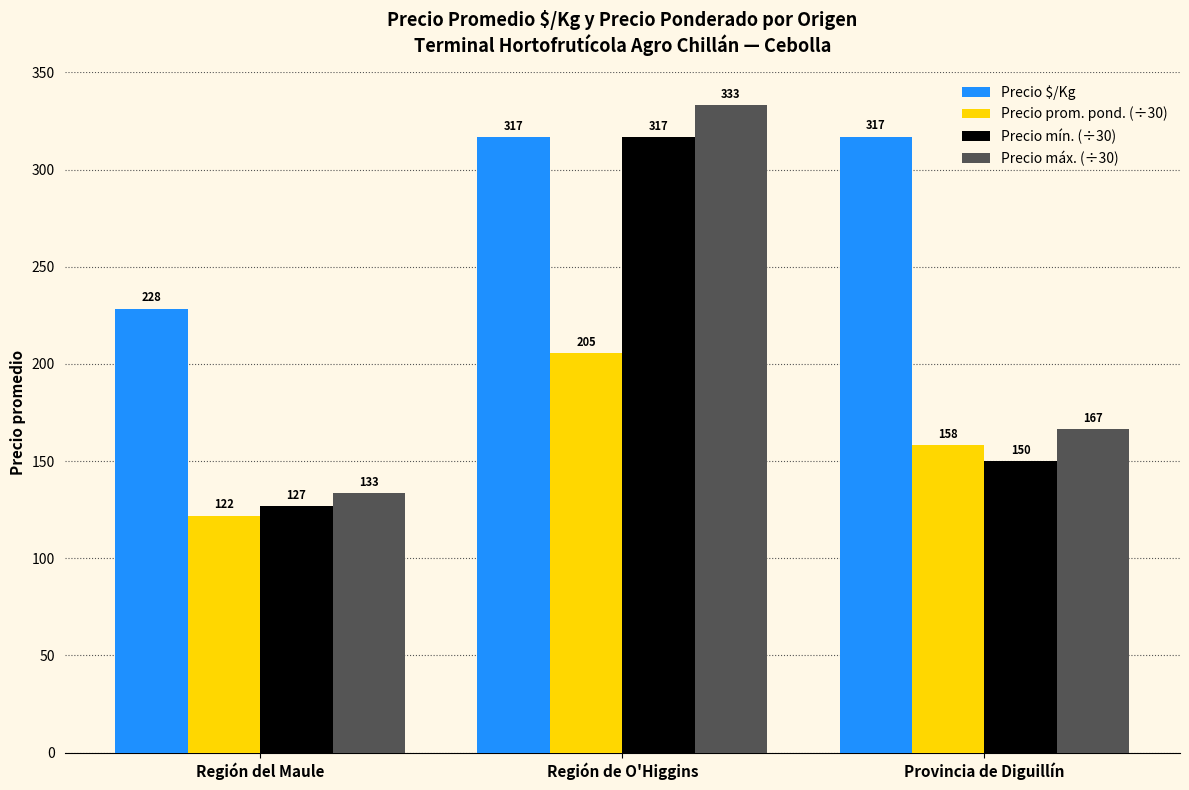

What is the total value across all series at Región del Maule?

610.4